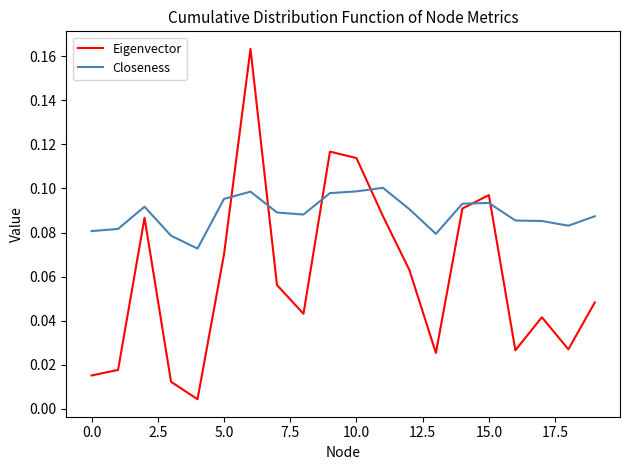

Rank the series by their average value, from highest to lowest.

Closeness, Eigenvector